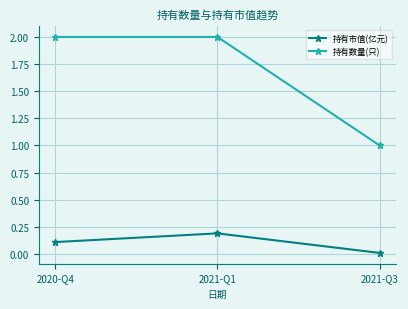

Which series has the largest total across all categories?

持有数量(只)